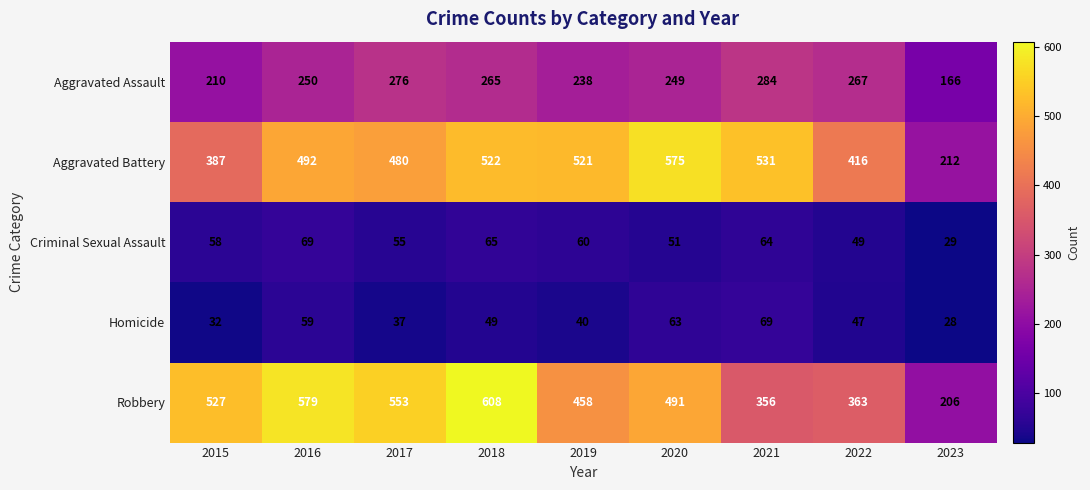

Which series changed the most between 2015 and 2020?

Aggravated Battery